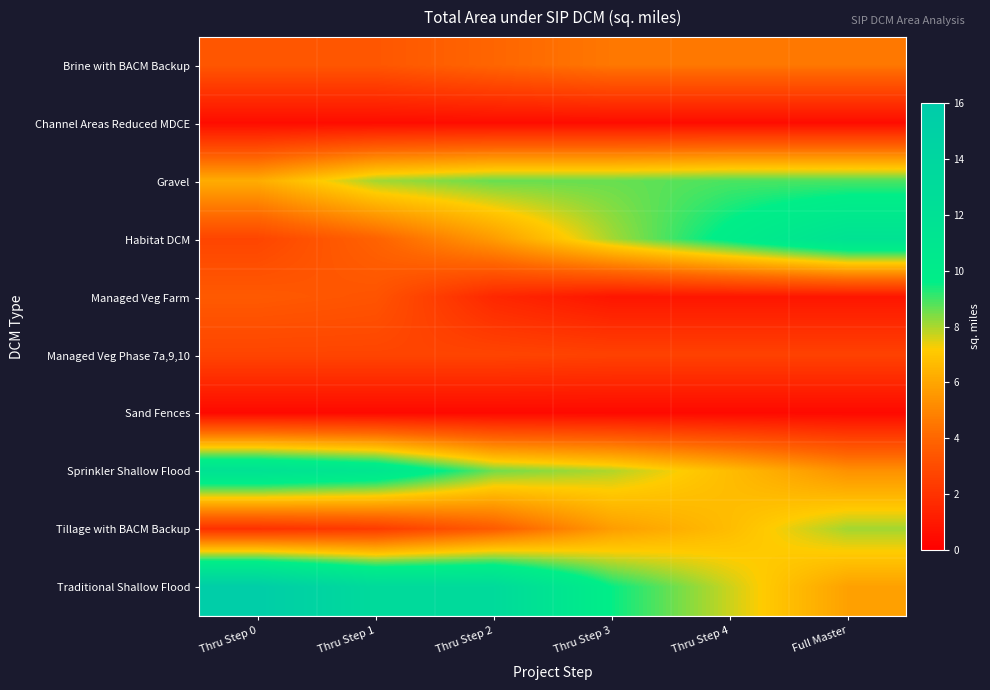

What is the difference between the highest and lowest values at Thru Step 0?

15.2